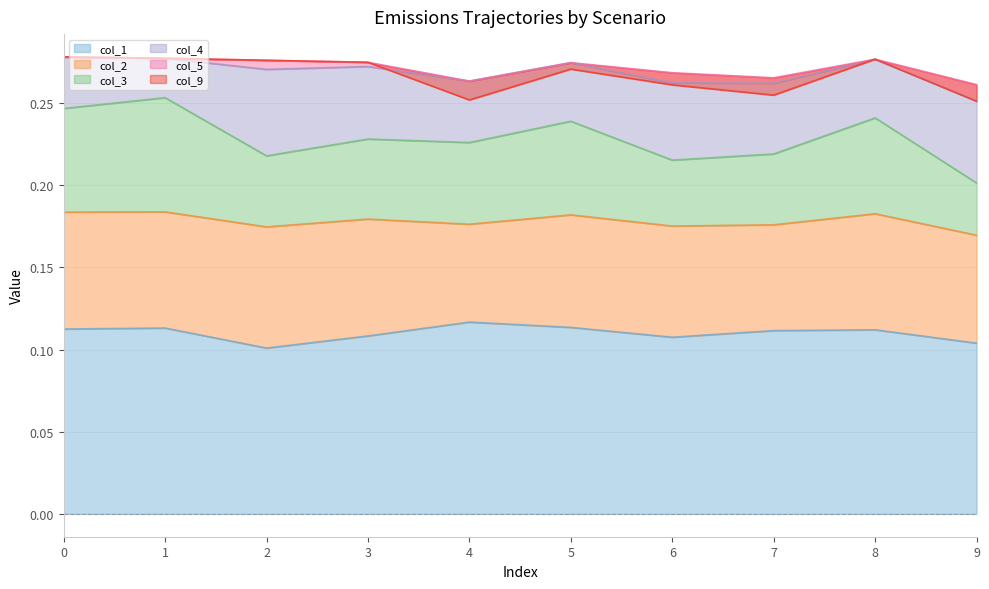

The value of col_1 at 4 is 0.1. True or false?

True